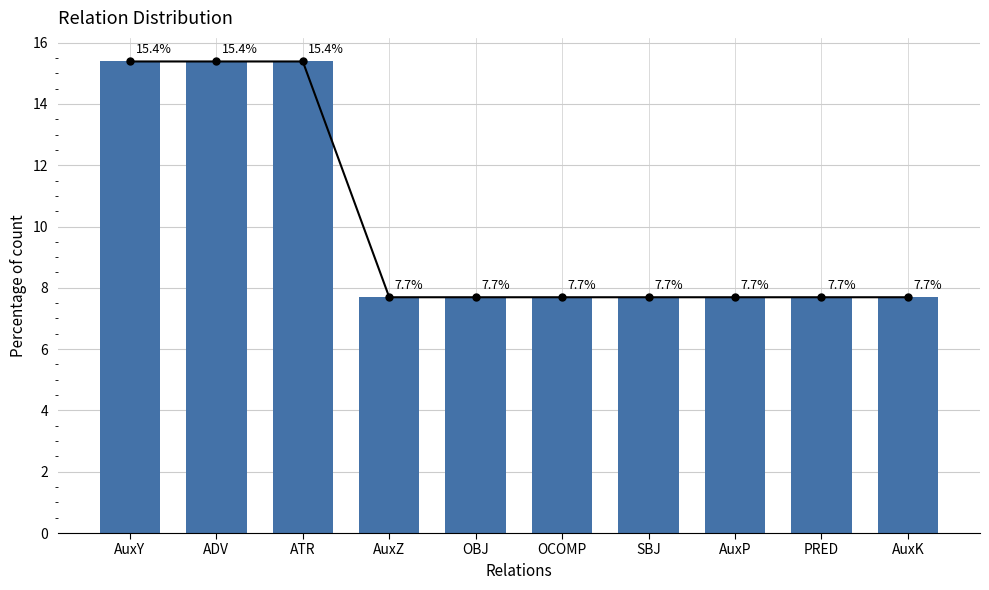

The value at SBJ is 10.5. True or false?

False